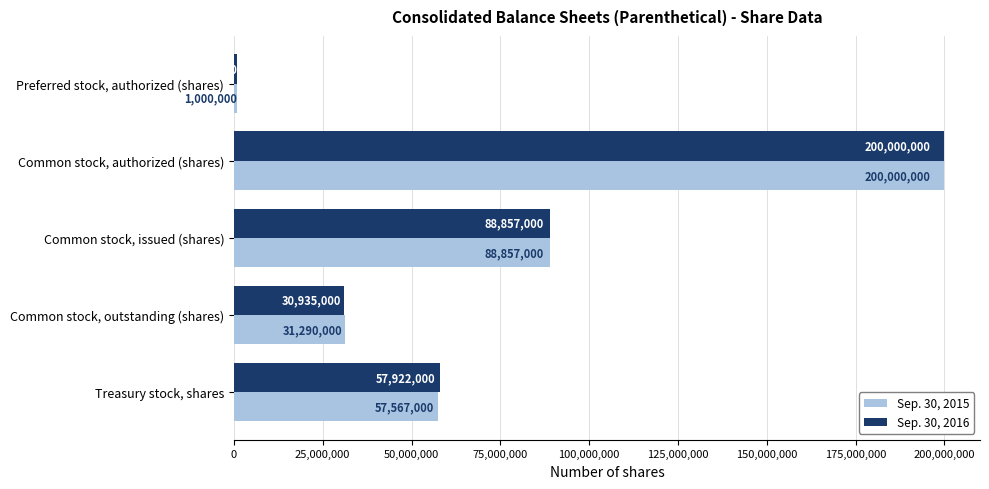

The value of Sep. 30, 2015 at Common stock, authorized (shares) is 123404999. True or false?

False